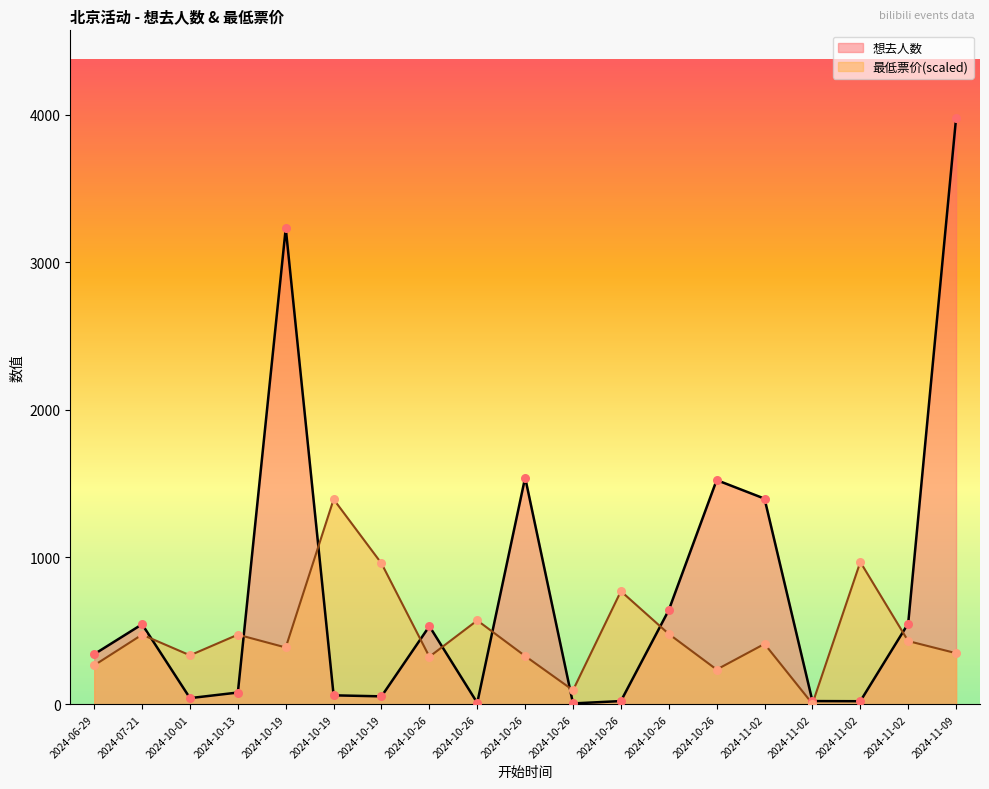

Is the value of 想去人数 at 2024-11-09 greater than the value of 最低票价 at 2024-10-19?

Yes